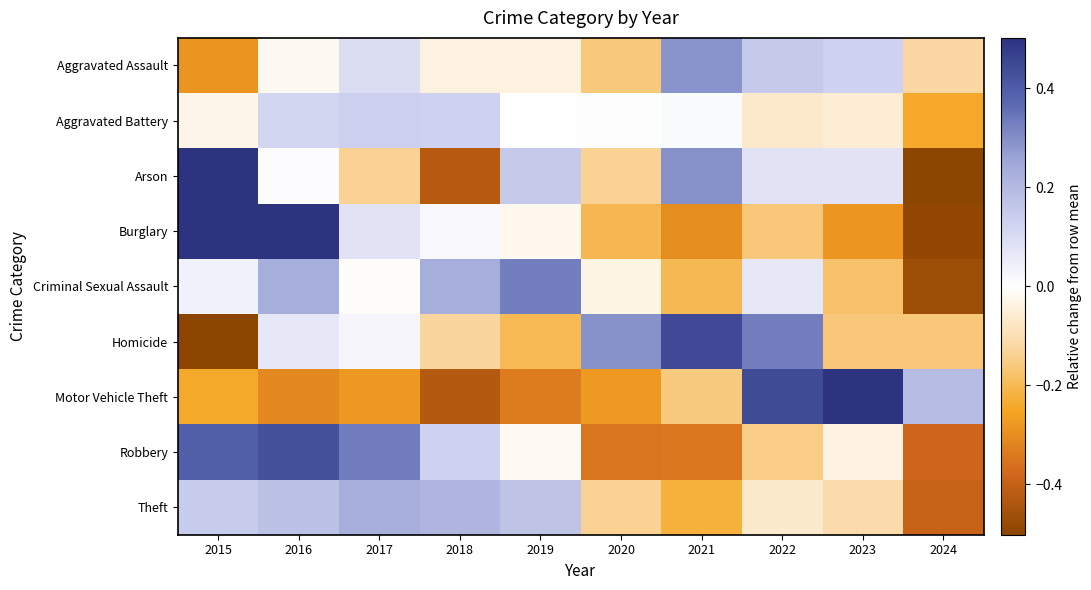

What is the spread (max minus min) of values at 2024?

0.7